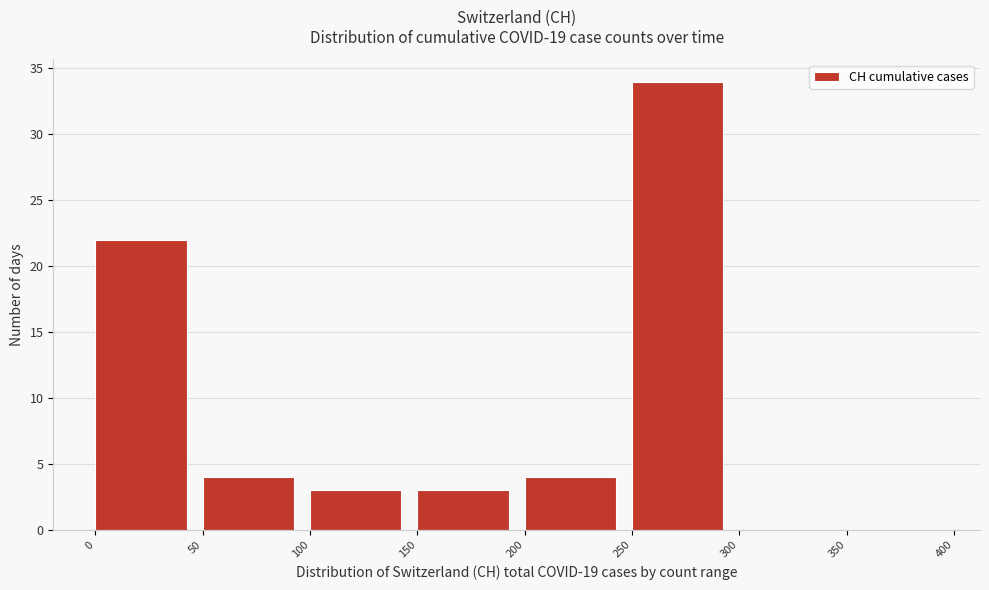

Reading left to right, transcribe this chart: for each bar, give the range it covers on the x-axis and its height. The values are not printed on the chart, so give them approximately, as read against the axis.

0 to 50: 22
50 to 100: 4
100 to 150: 3
150 to 200: 3
200 to 250: 4
250 to 300: 34
300 to 350: 0
350 to 400: 0